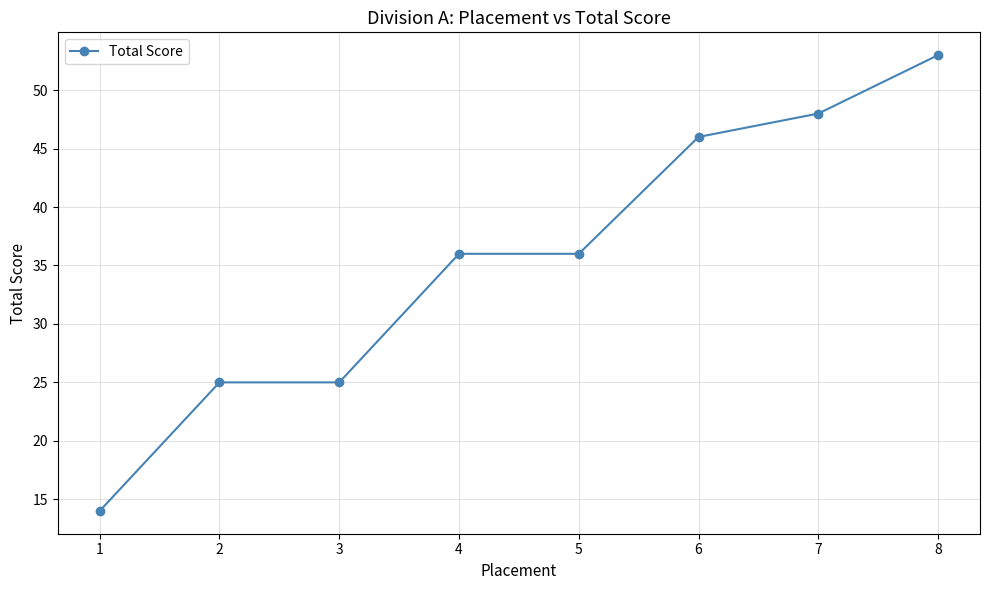

What is the change in value from 2 to 6?

+21